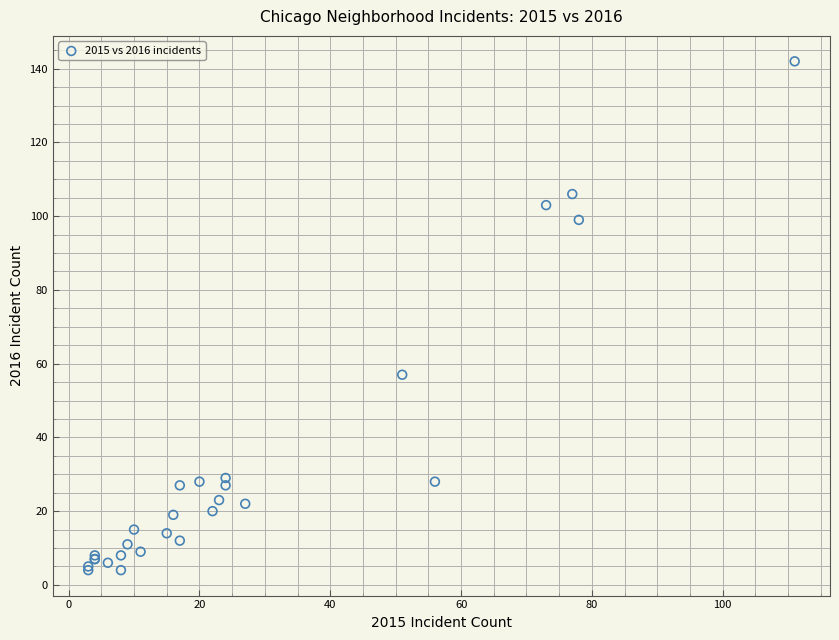

What Y value in the scatter plot is closest to 73?

57